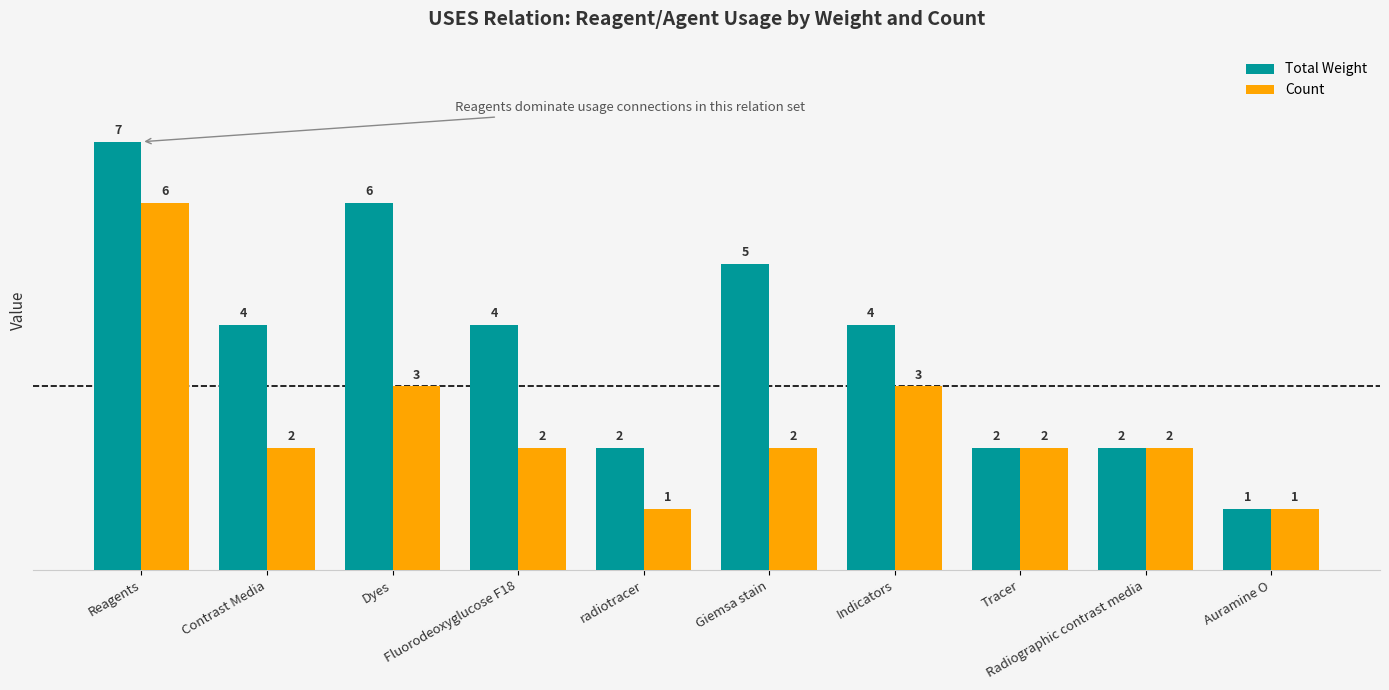

The value of Count at Contrast Media is 2. True or false?

True